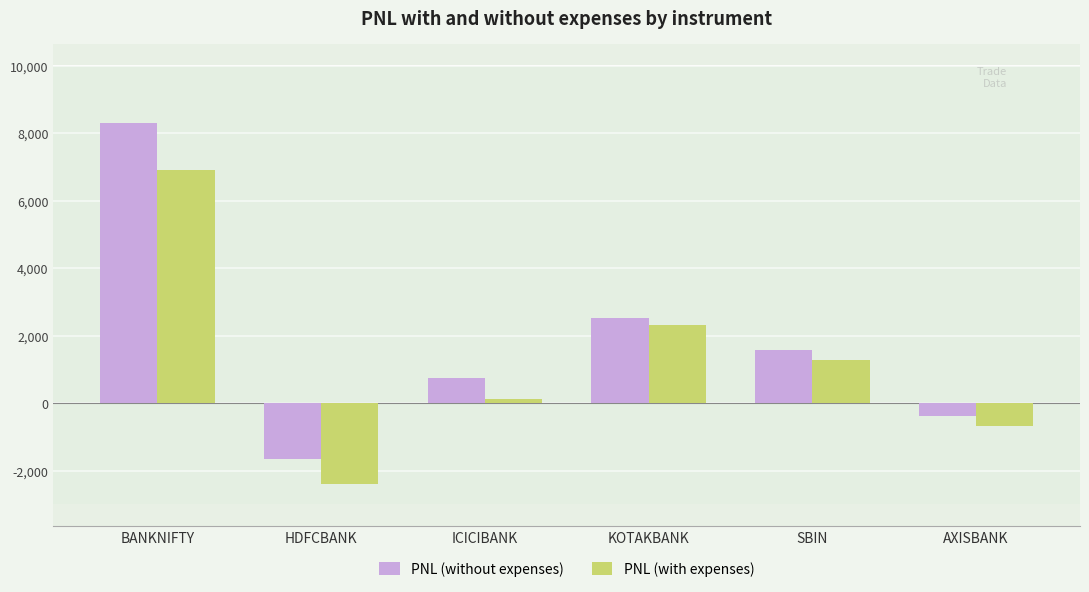

What is the difference between the second highest and minimum values in the PNL (with expenses) series?

4730.8